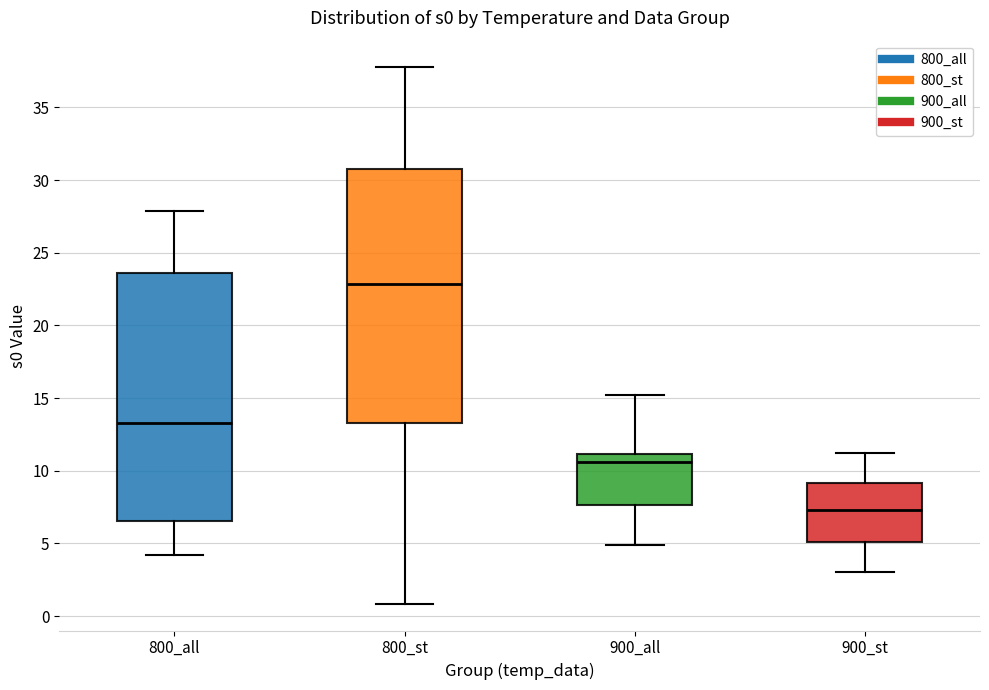

Where does the median line of the box for 900_st sit on the y-axis? The values are not printed on the chart, so give them approximately, as read against the axis.

7.5